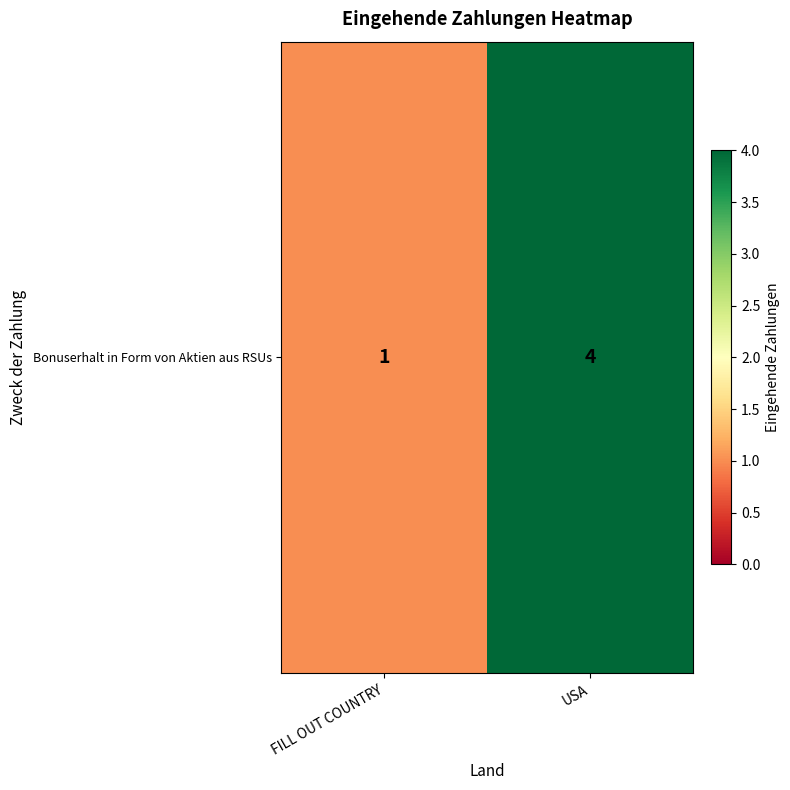

Reading right to left, what are all the values shown in this chart?

USA=4	FILL OUT COUNTRY=1